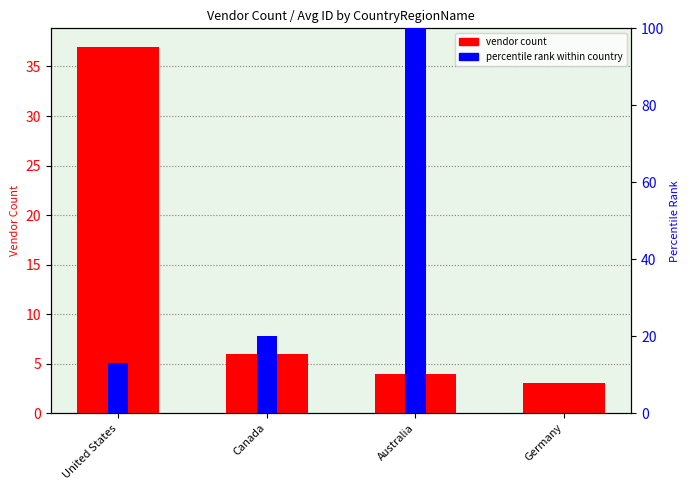

How many bars are there in total?

8